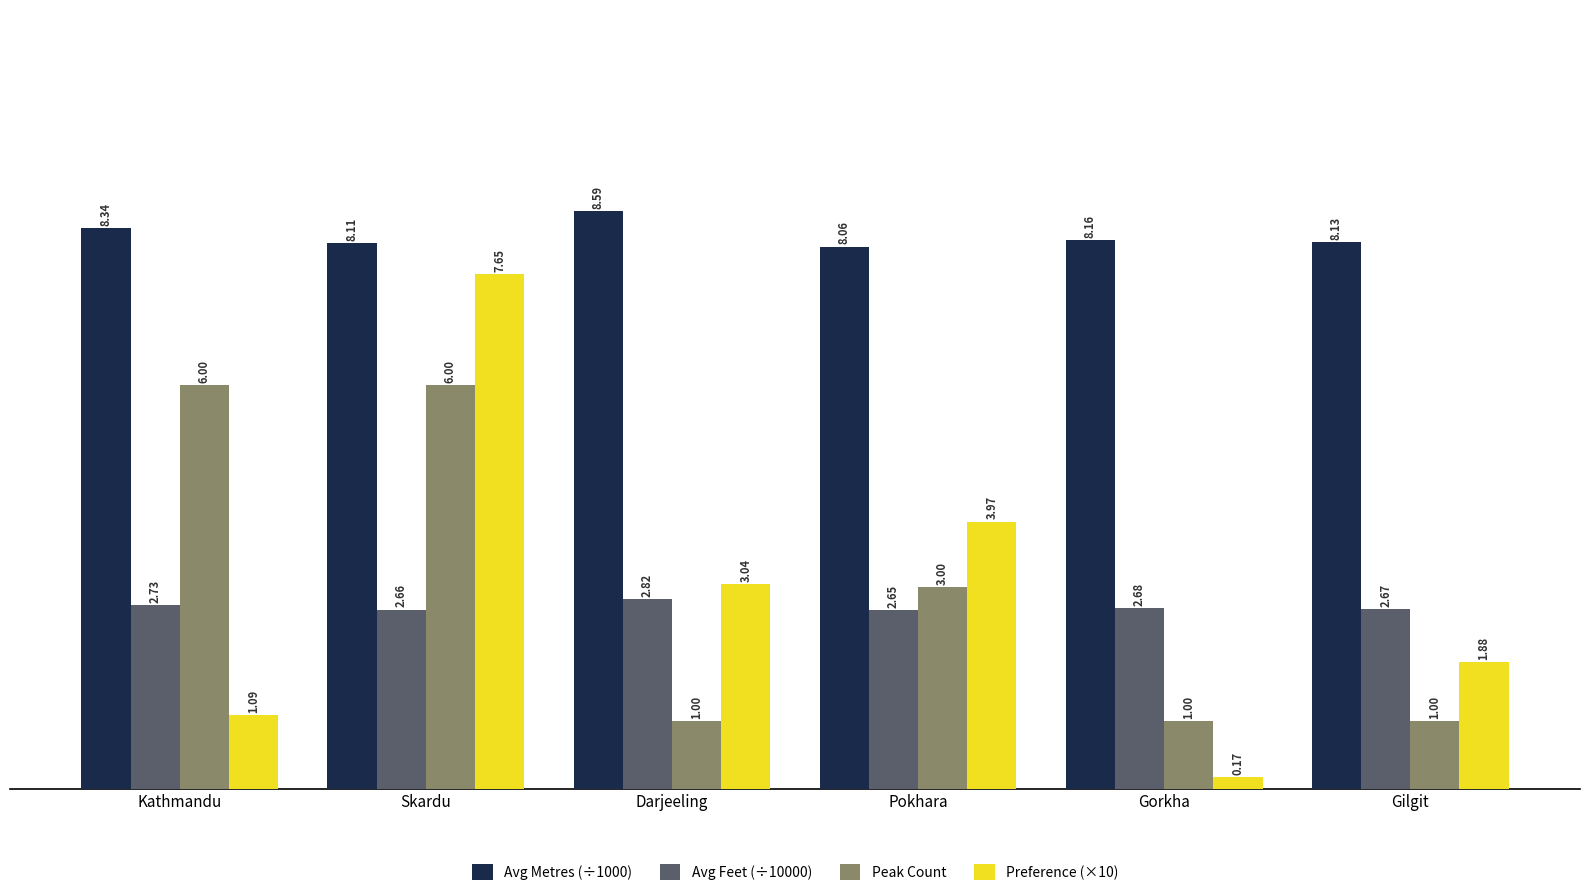

The Peak Count series shows 1.0 at Gorkha. True or false?

True